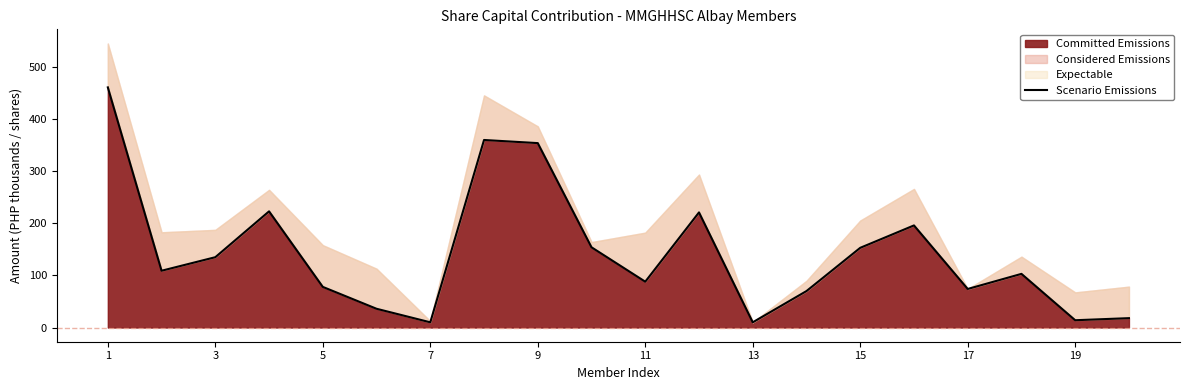

What is the highest value of the Committed Emissions series?

461